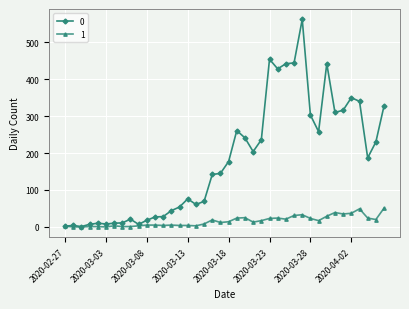

List the series in order of their peak value, highest first.

0, 1